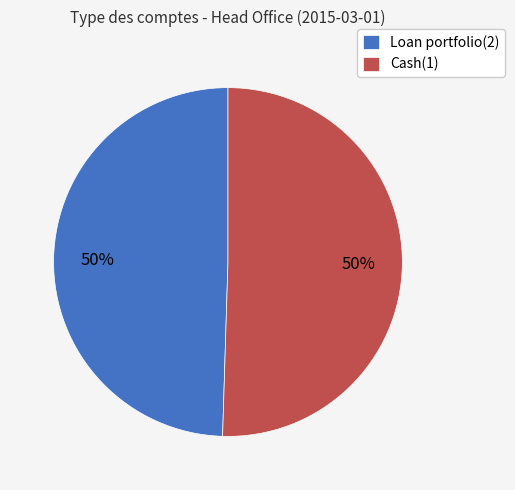

What percentage is the Cash(1) slice, to the nearest percent?

50%